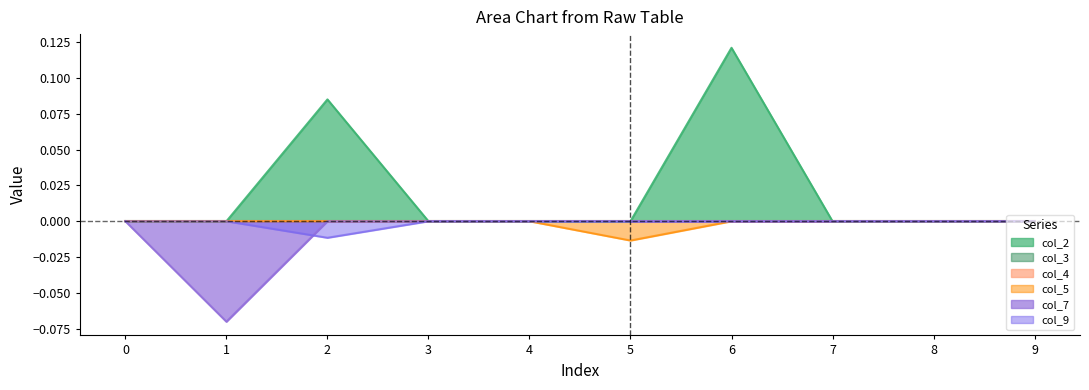

List the labels in order of col_5 value, largest first.

0, 1, 2, 3, 4, 6, 7, 8, 9, 5